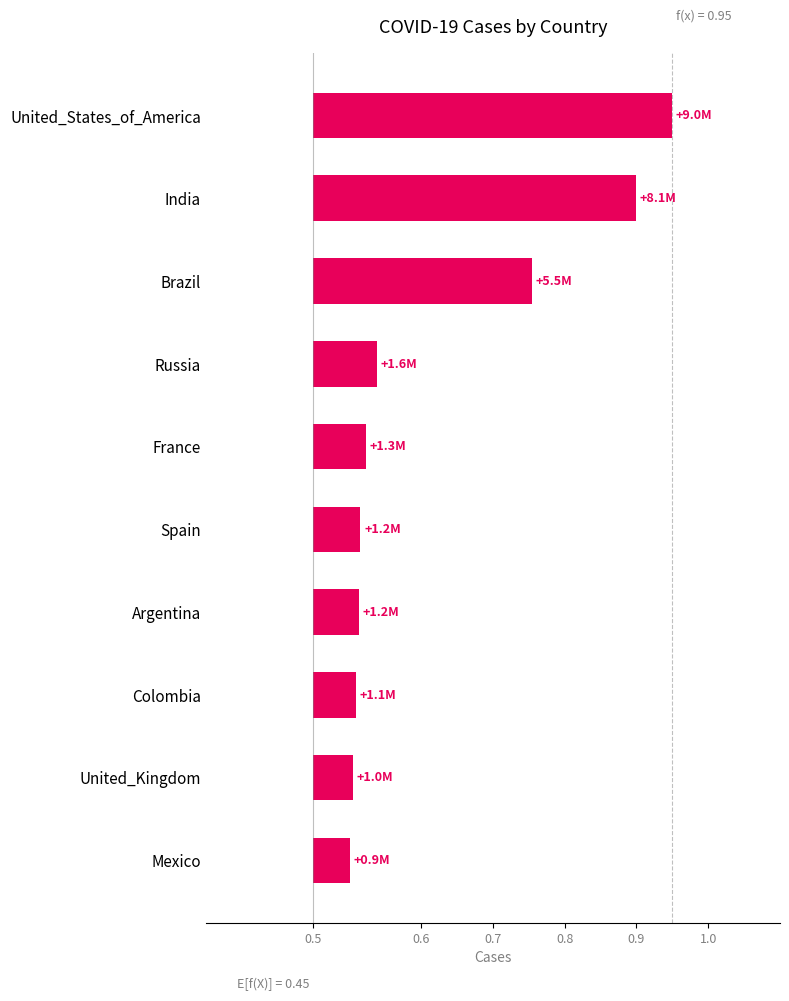

What is the value of the 3rd bar from the left?

0.3